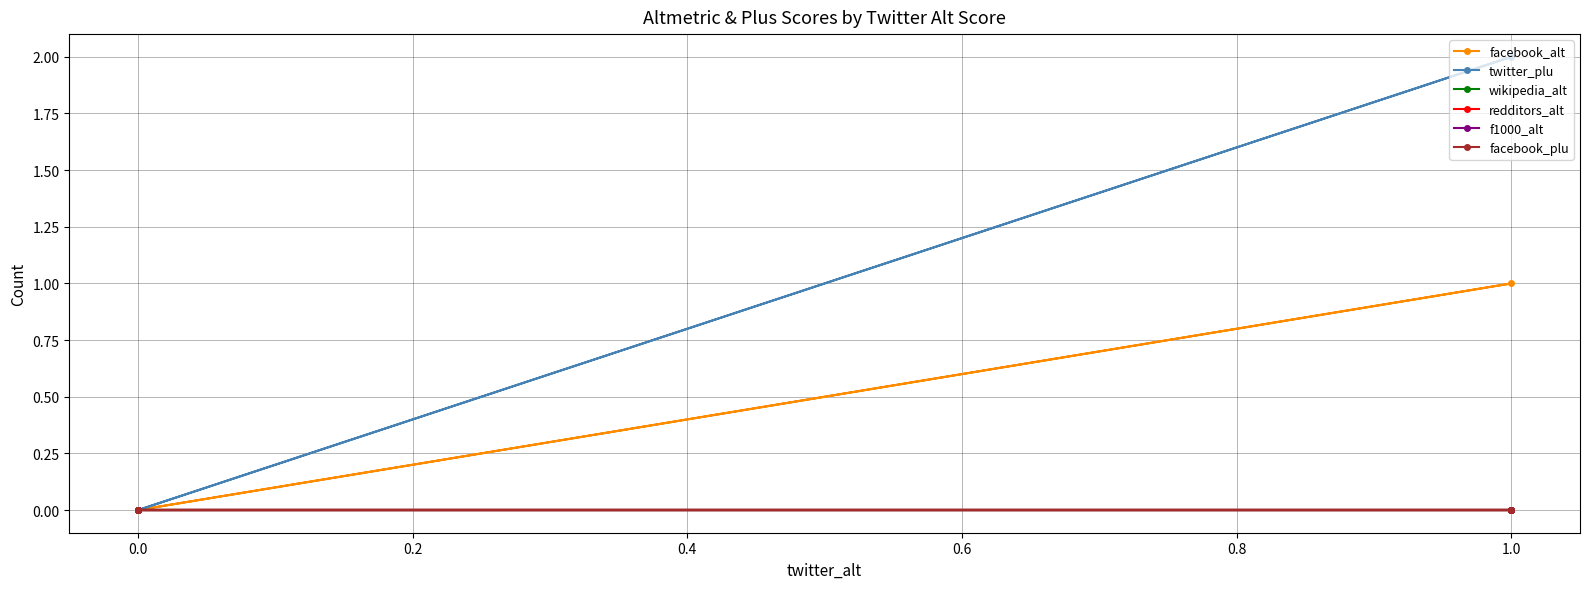

True or false: facebook_alt and f1000_alt cross at least once.

False